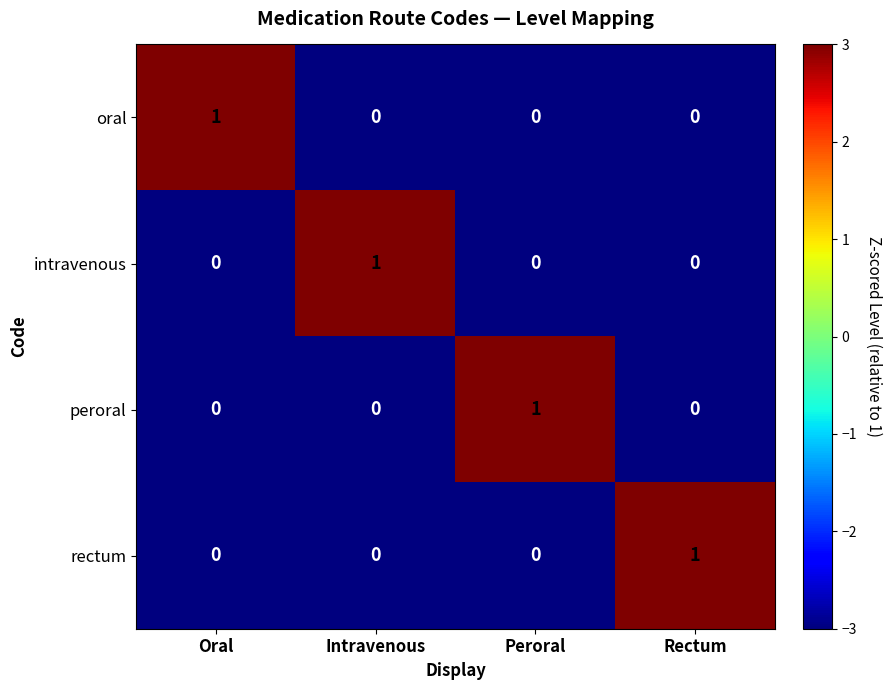

What is the smallest value displayed?

0